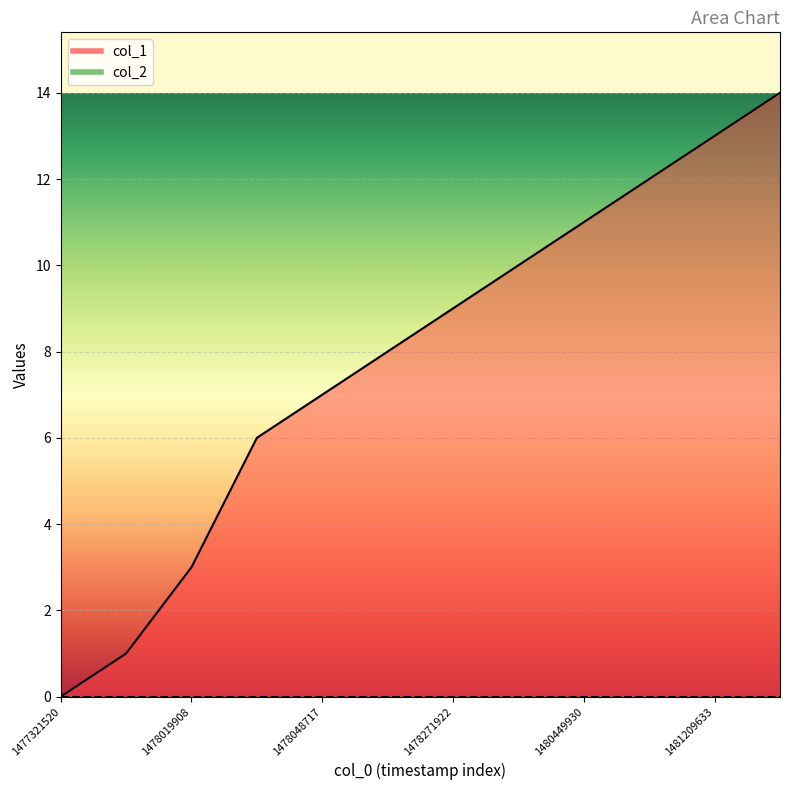

Count the number of categories in the chart.

12